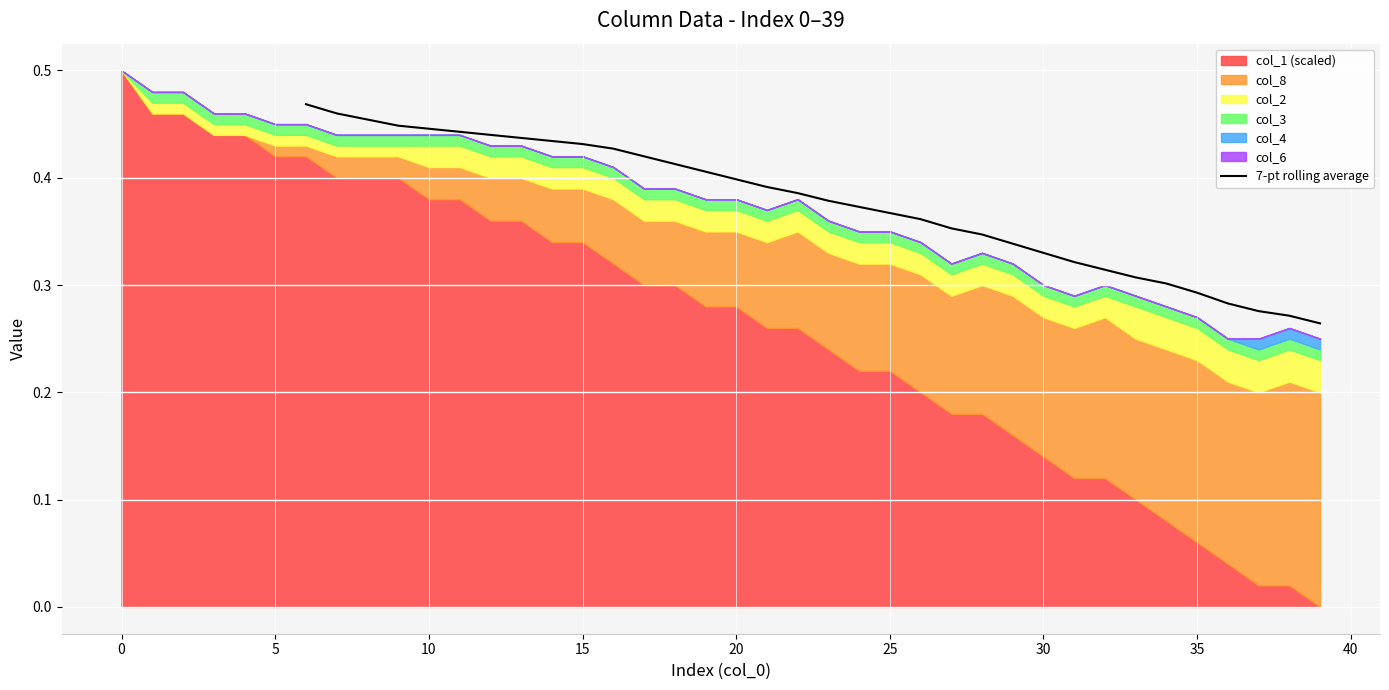

How many lines are shown in the chart?

1